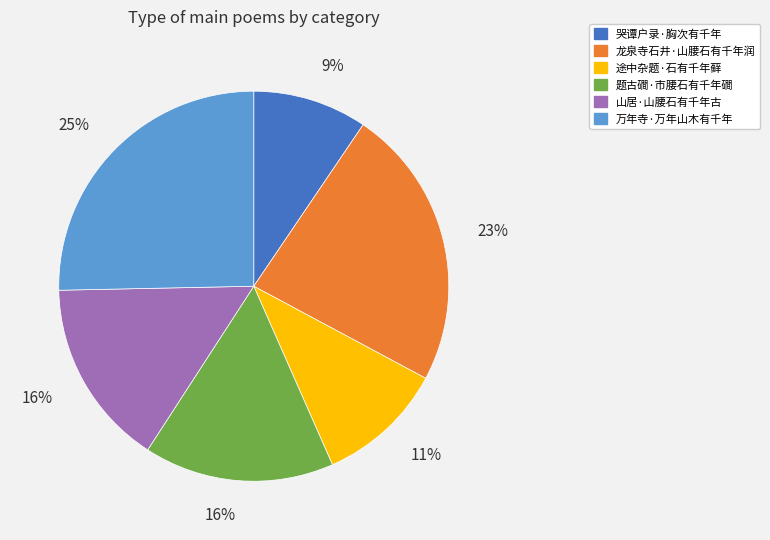

Is there any slice that represents more than half of the pie?

No